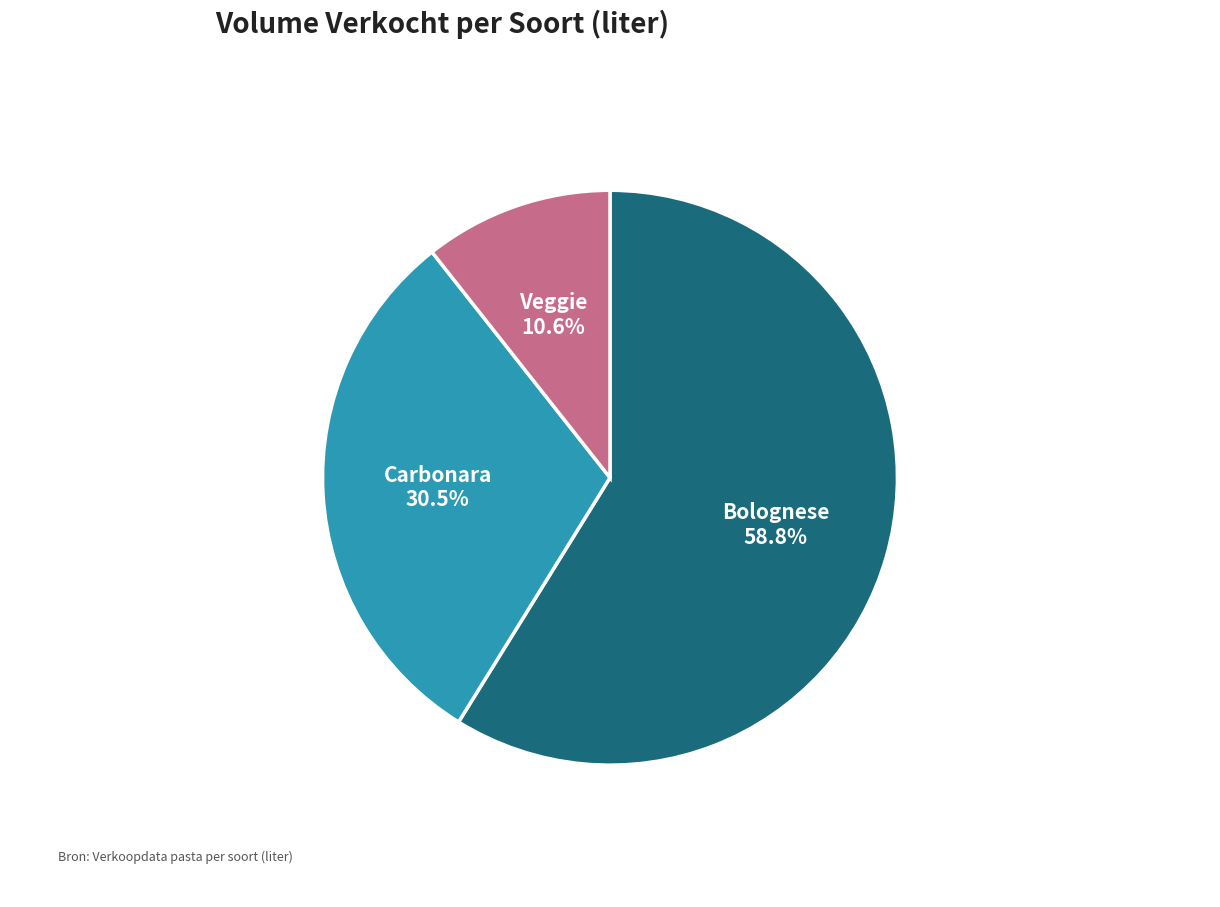

The Carbonara slice represents 44% of the pie. True or false?

False